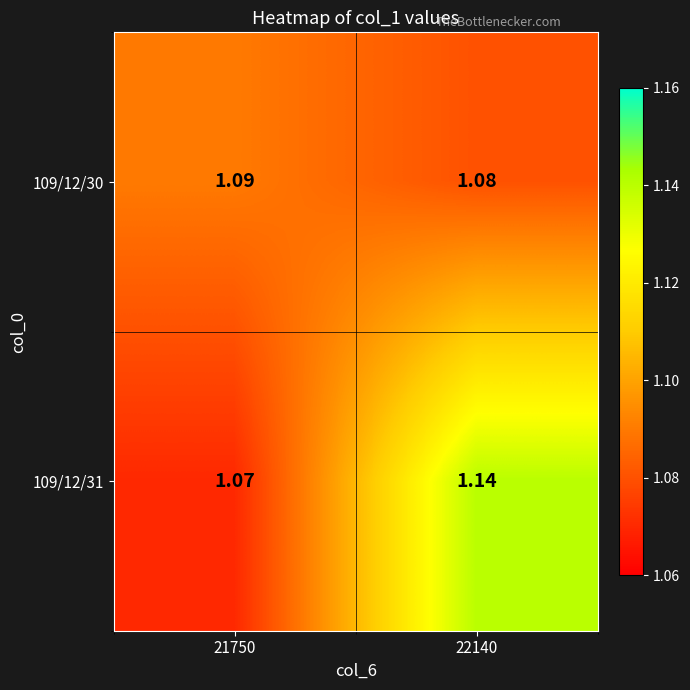

At how many categories does at least one series exceed 1?

2